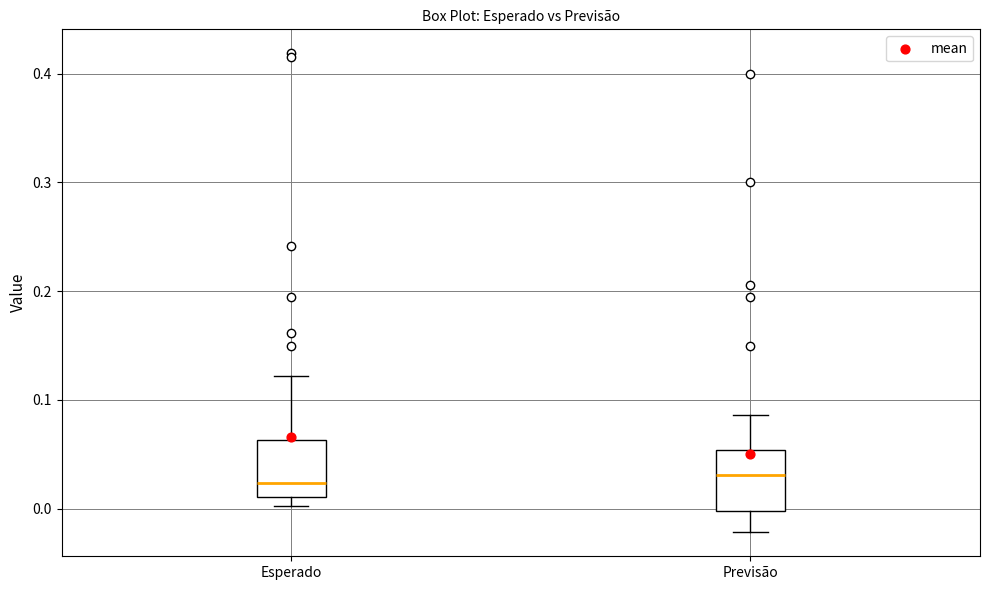

Reading left to right, transcribe this box plot: for each box, give where its median line is, the range the box spans, and where its two whiskers end, as read against the y-axis. The values are not printed on the chart, so give them approximately, as read against the axis.

Esperado: median 0.02, box 0.01 to 0.06, whiskers 0.00 to 0.12
Previsão: median 0.03, box 0.00 to 0.05, whiskers -0.02 to 0.09